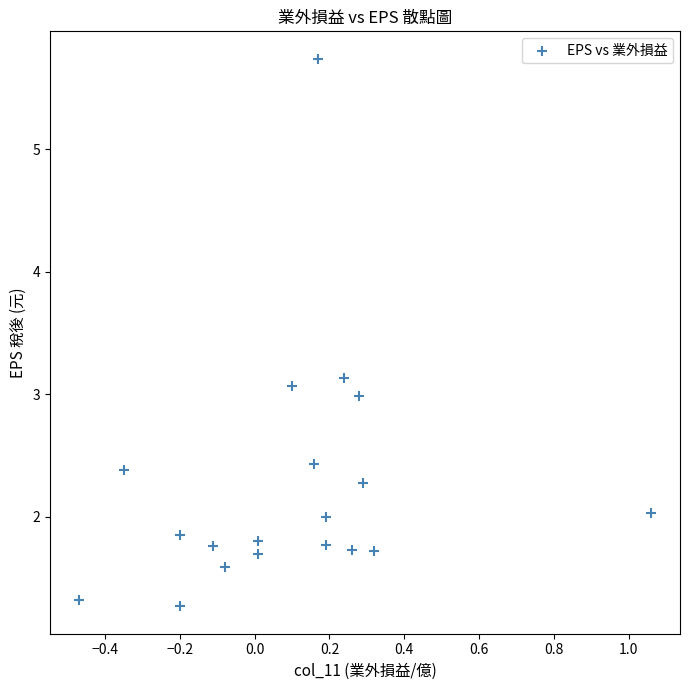

What is the range of X values (max minus min)?

1.5